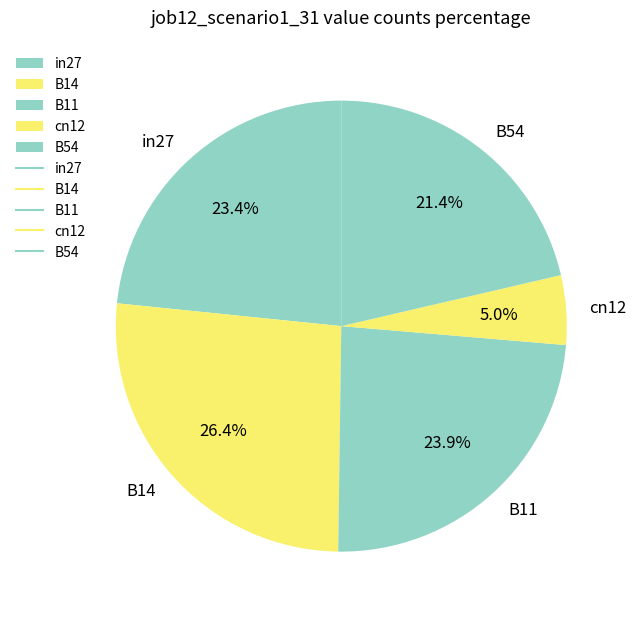

What percentage is NOT represented by cn12?

95.0%